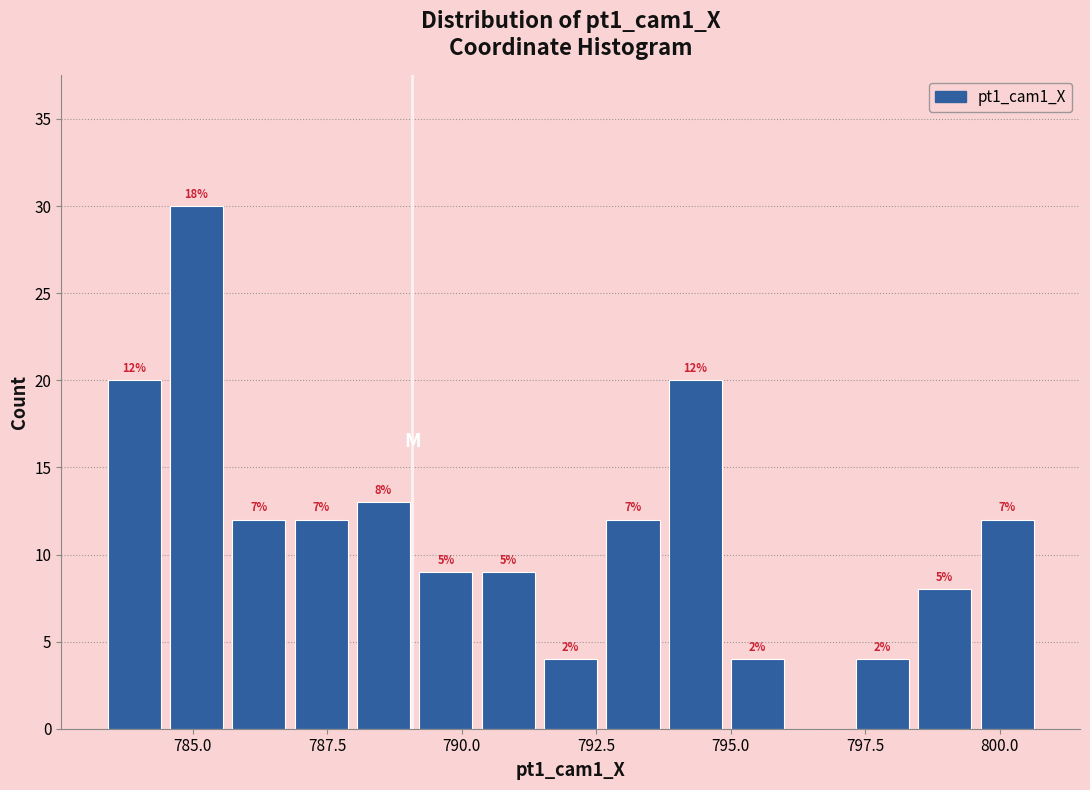

Read against the x-axis, roughly where is the centre of the tallest bar?

785.0